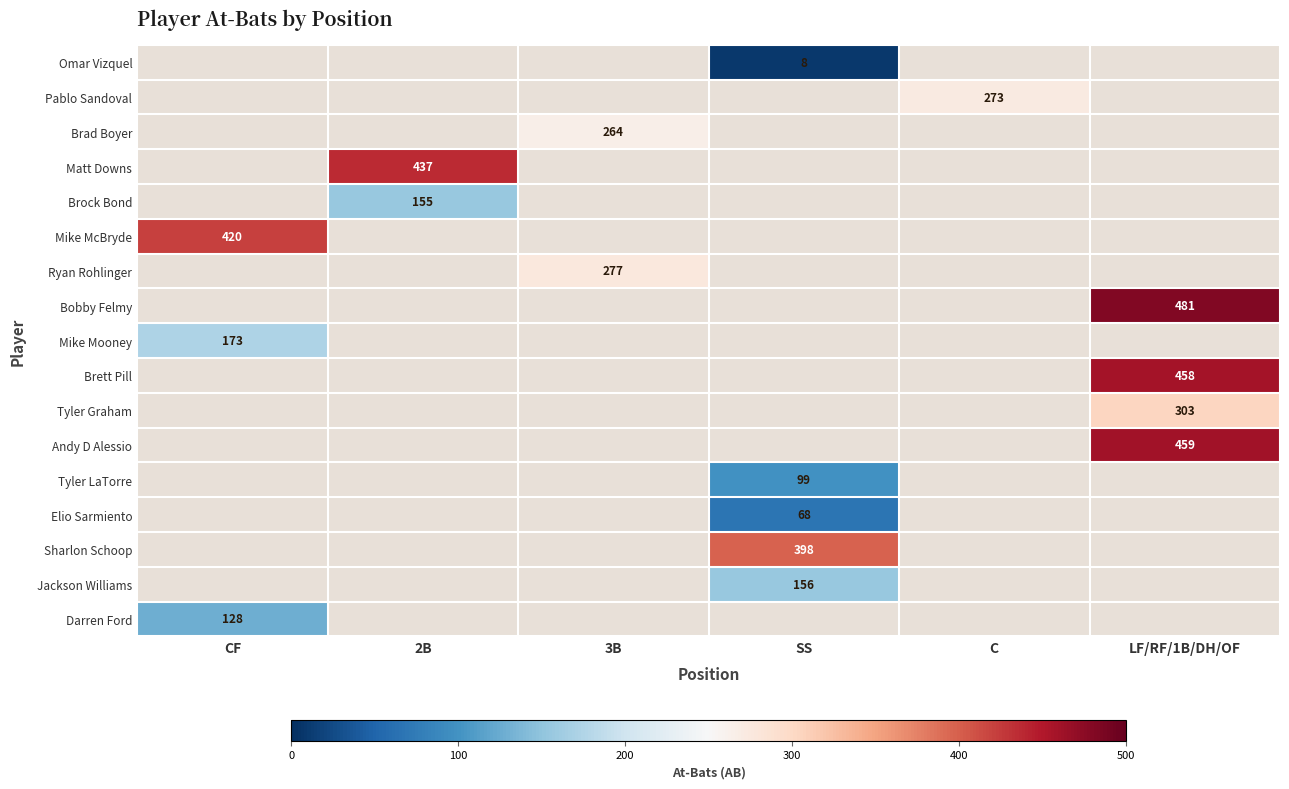

At which category does the chart reach its minimum across all series?

SS